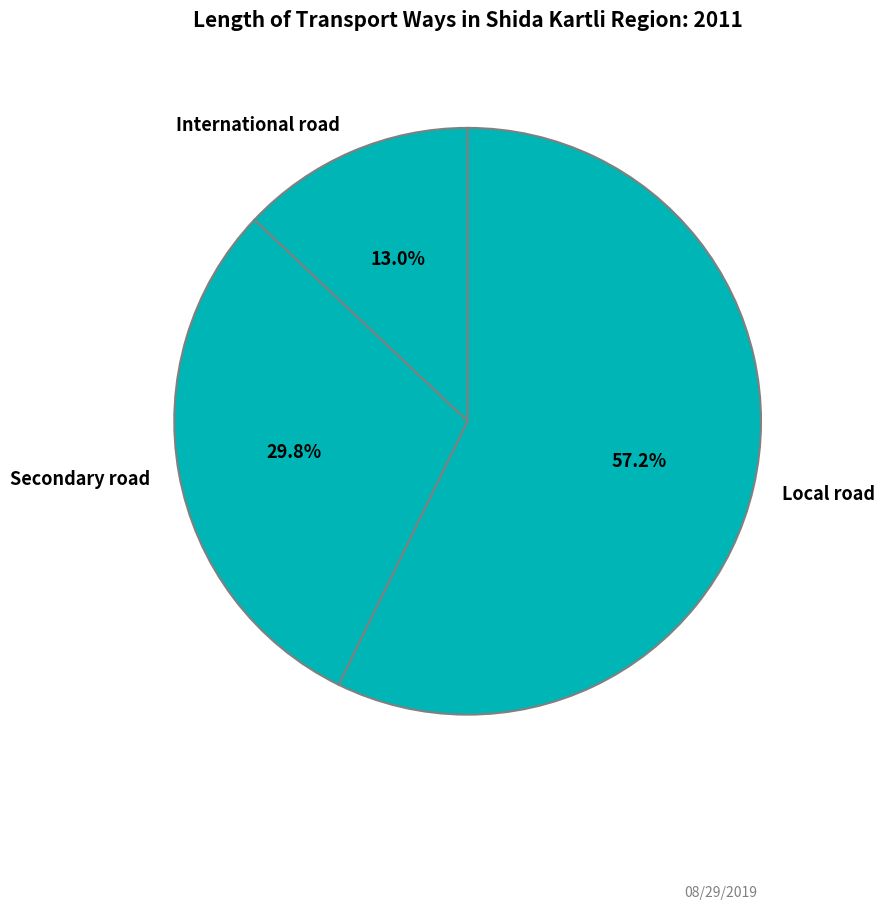

How much of the chart is everything except International road?

87.0%